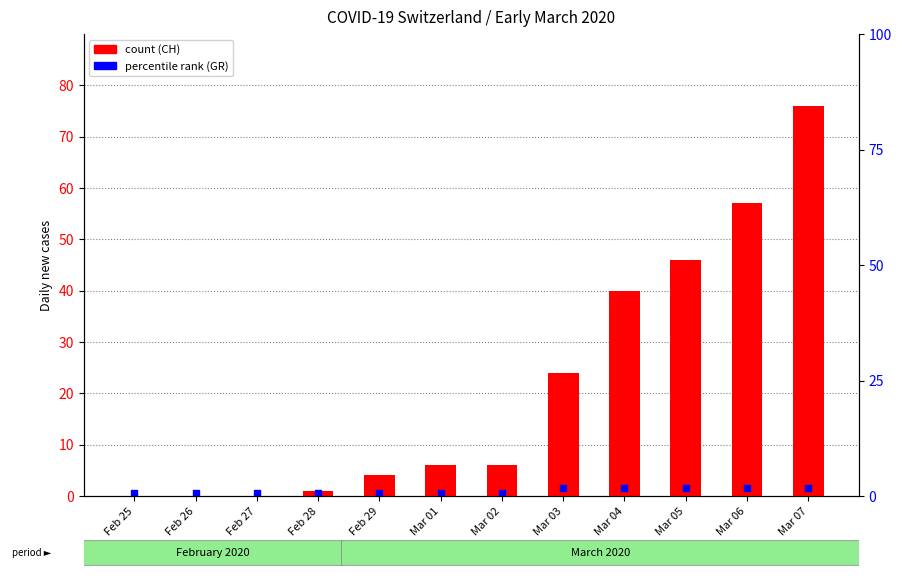

At how many categories does at least one series exceed 56?

2